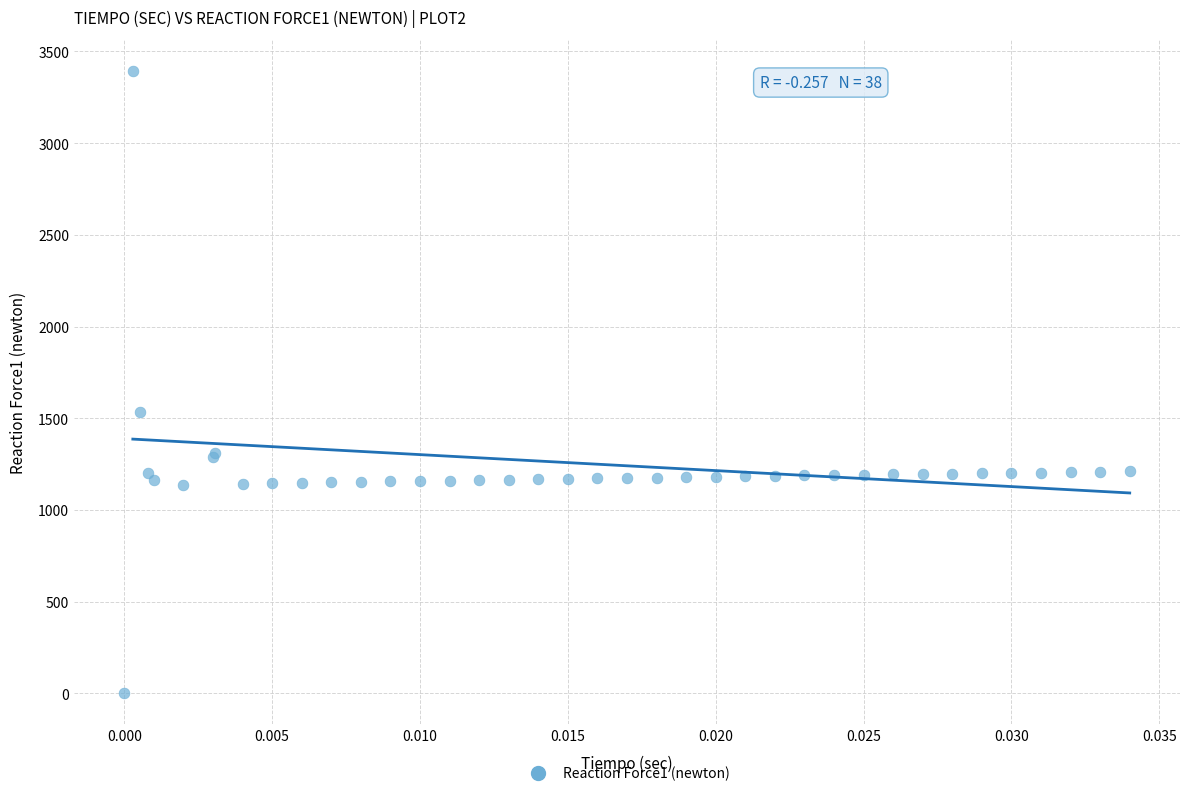

What Y value in the scatter plot is closest to 1696?

1533.7